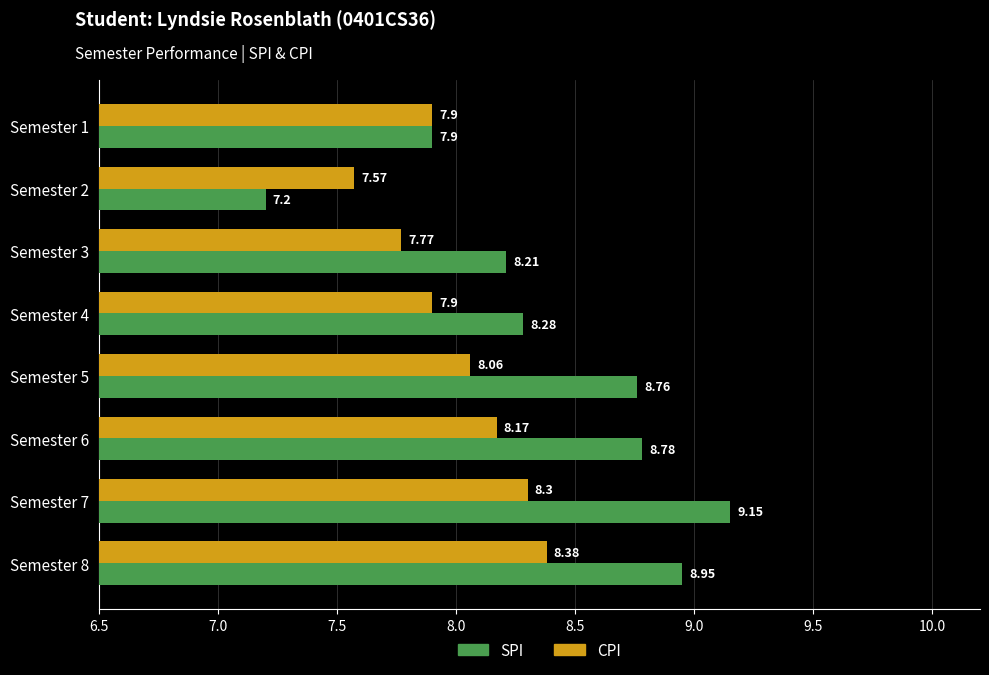

Which series has the largest range (max minus min)?

SPI